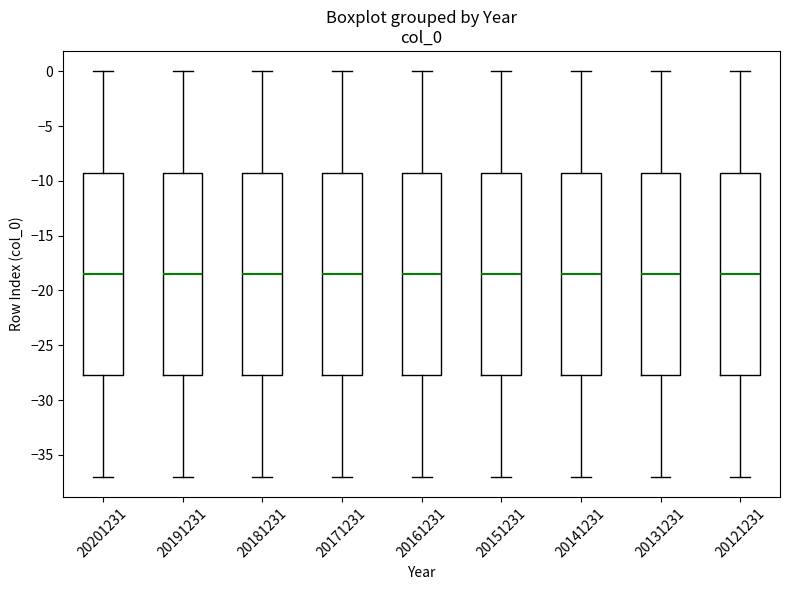

Reading left to right, transcribe this box plot: for each box, give where its median line is, the range the box spans, and where its two whiskers end, as read against the y-axis. The values are not printed on the chart, so give them approximately, as read against the axis.

20201231: median -18.5, box -27.5 to -9.0, whiskers -37.0 to 0.0
20191231: median -18.5, box -27.5 to -9.0, whiskers -37.0 to 0.0
20181231: median -18.5, box -27.5 to -9.0, whiskers -37.0 to 0.0
20171231: median -18.5, box -27.5 to -9.0, whiskers -37.0 to 0.0
20161231: median -18.5, box -27.5 to -9.0, whiskers -37.0 to 0.0
20151231: median -18.5, box -27.5 to -9.0, whiskers -37.0 to 0.0
20141231: median -18.5, box -27.5 to -9.0, whiskers -37.0 to 0.0
20131231: median -18.5, box -27.5 to -9.0, whiskers -37.0 to 0.0
20121231: median -18.5, box -27.5 to -9.0, whiskers -37.0 to 0.0